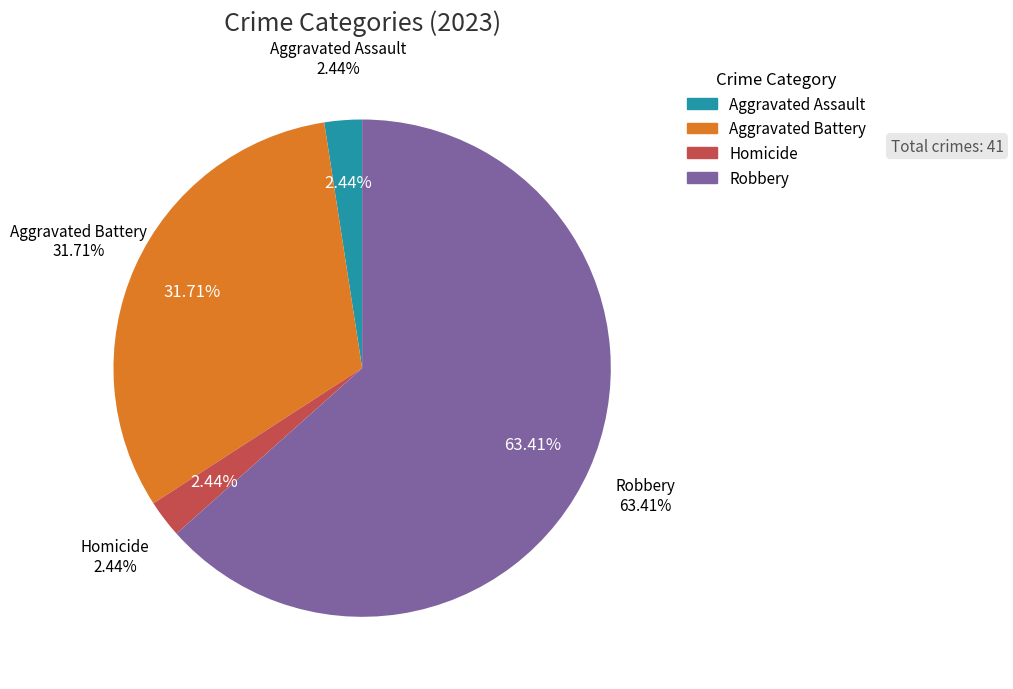

To the nearest percent, what portion does Homicide represent?

2%